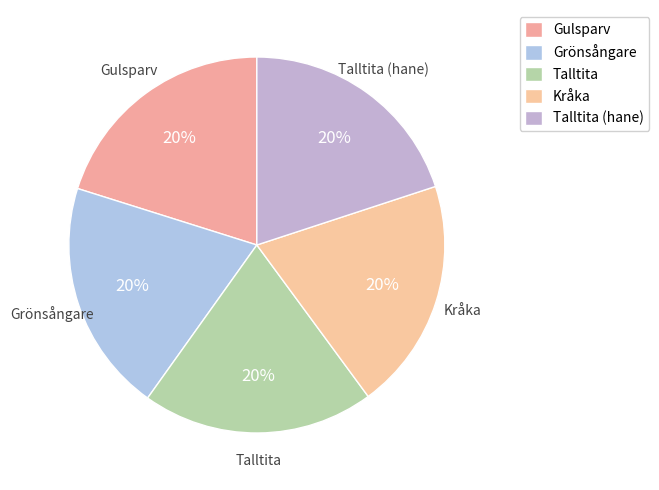

To the nearest percent, what is the combined percentage of Talltita (hane) and Talltita?

40%